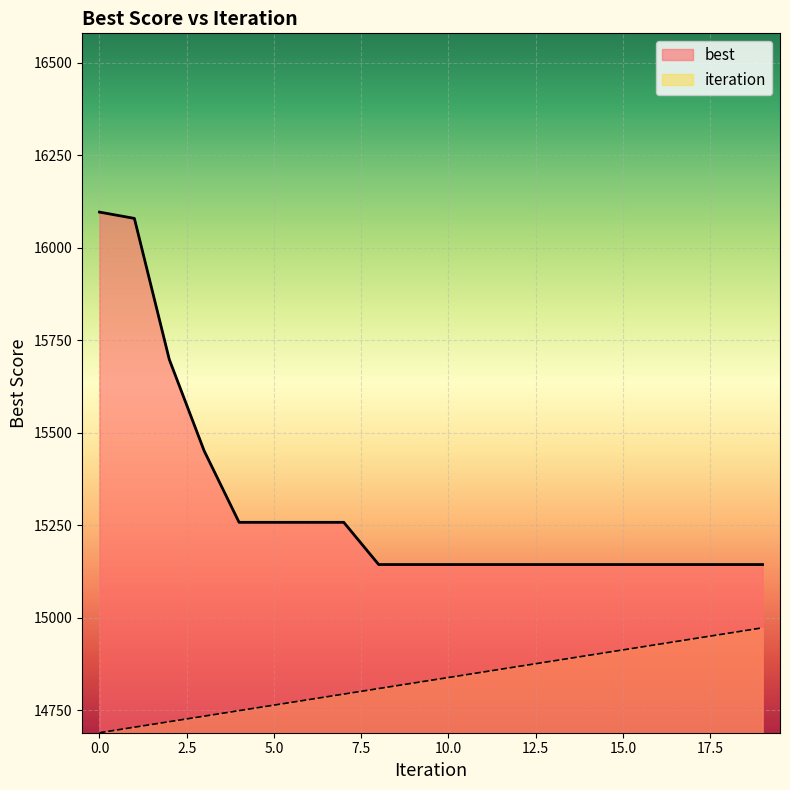

What is the difference between the second highest and minimum values in the iteration series?

268.5